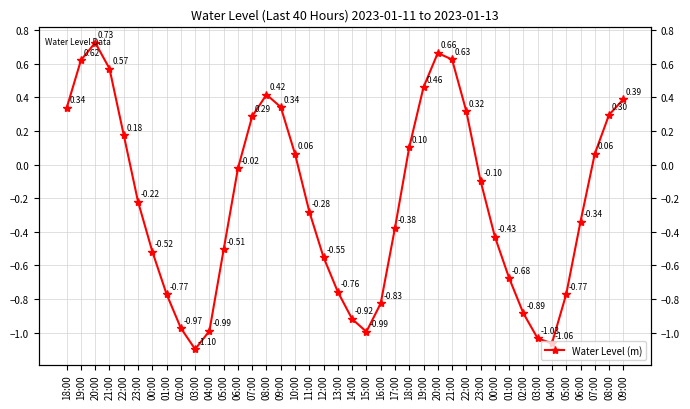

What is the value of the 18th point from the left?

-0.3